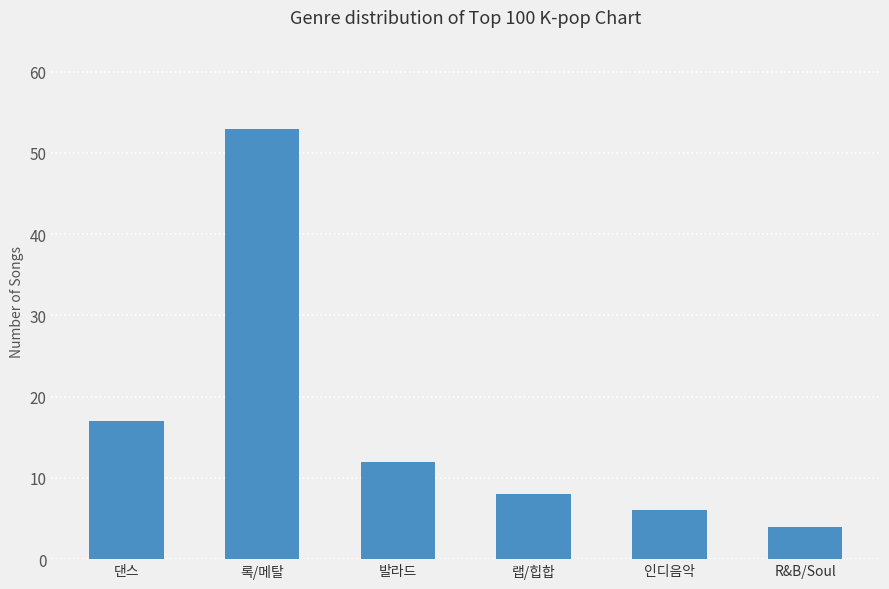

Is it true that the value at 발라드 is 12?

True